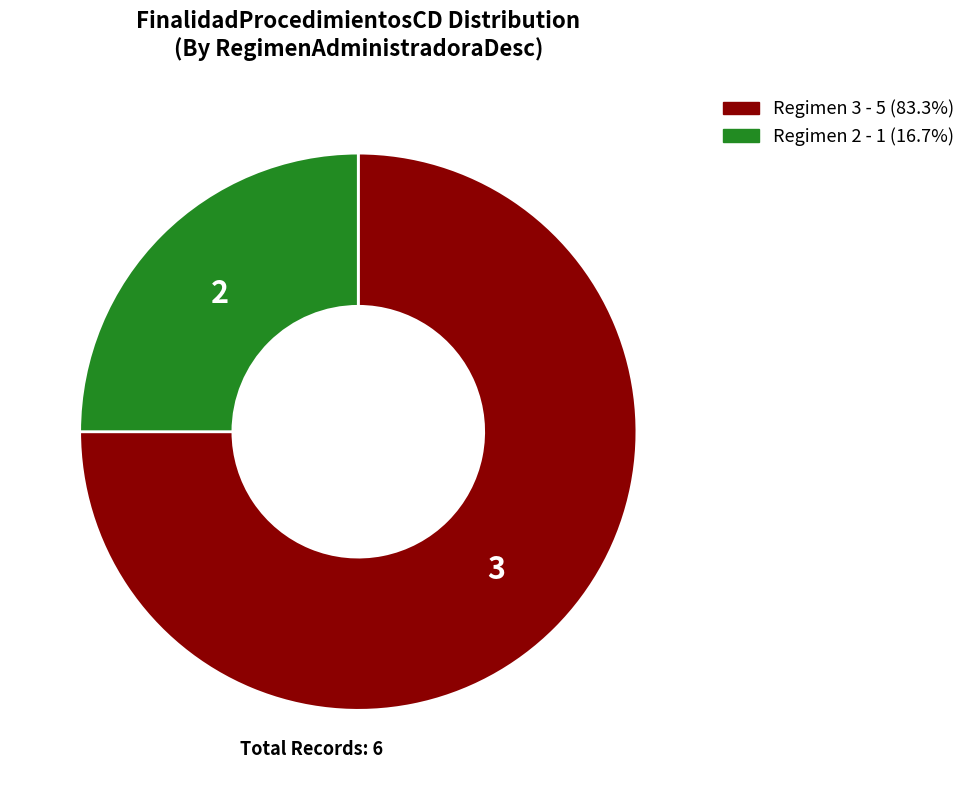

Does any single category account for the majority?

Yes